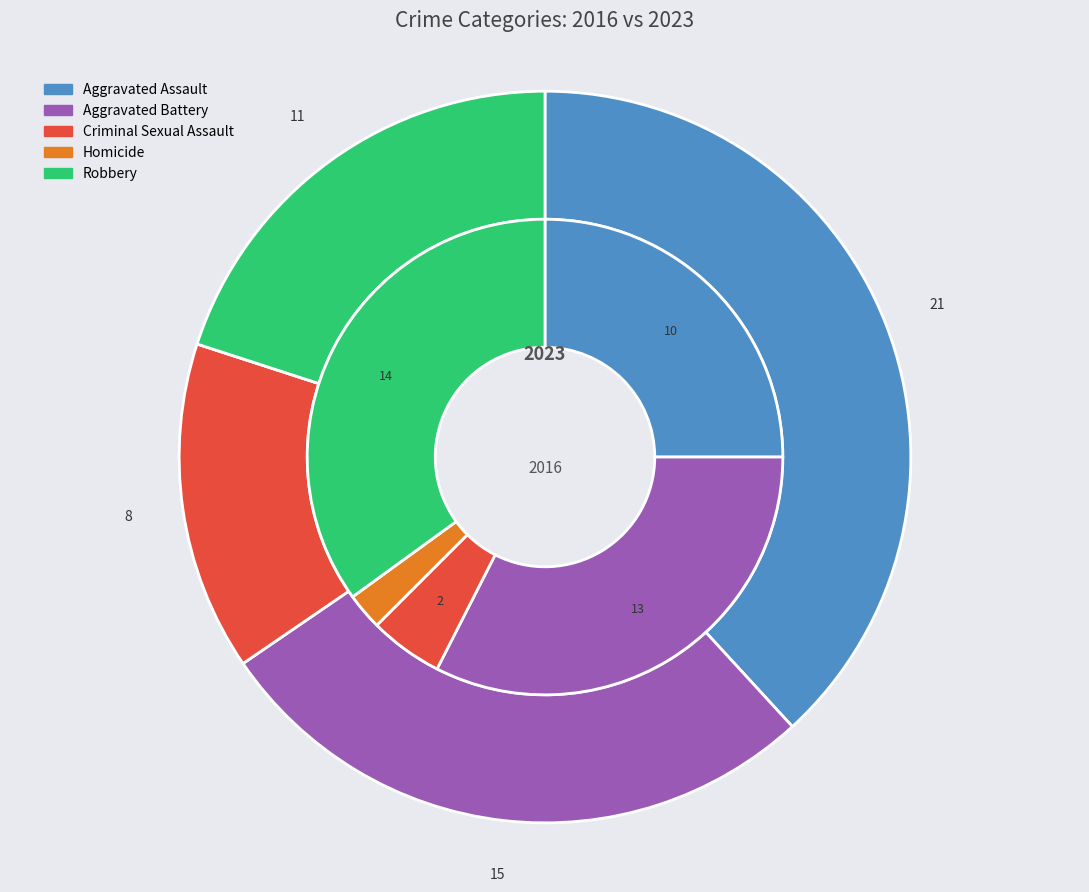

To the nearest percent, what is the average slice percentage?

20%